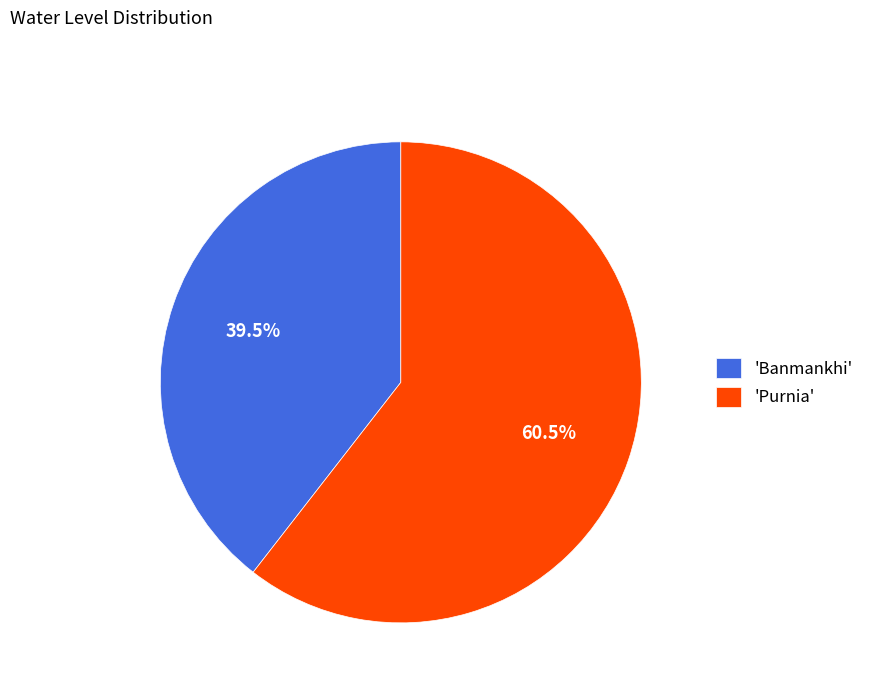

Rank the categories by value from lowest to highest.

'Banmankhi', 'Purnia'